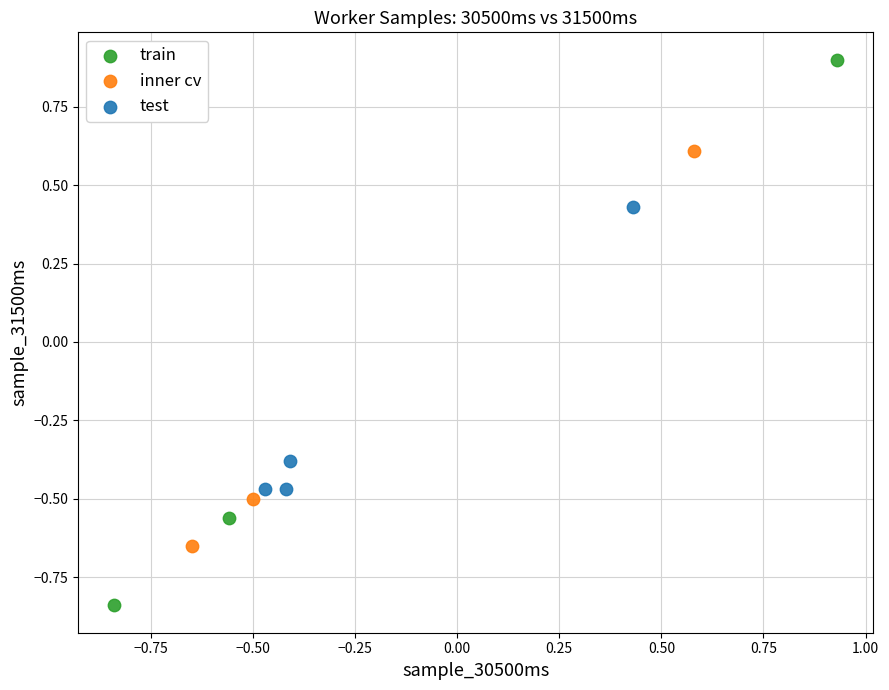

Which series reaches the maximum Y coordinate?

train